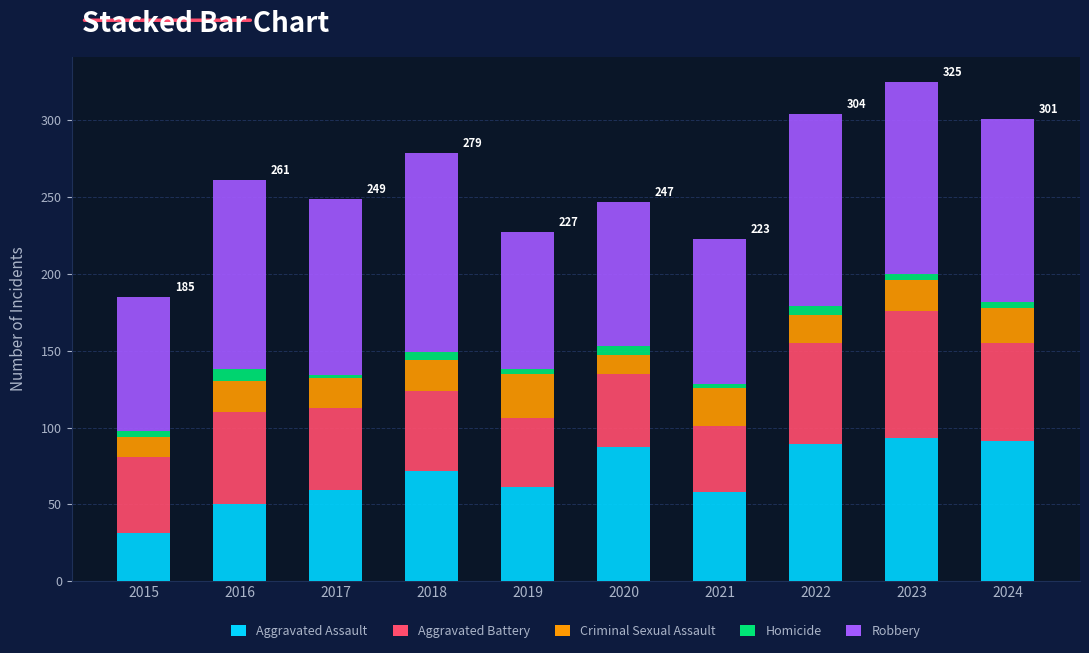

What is the difference between the maximum and minimum values in the Aggravated Assault series?

62